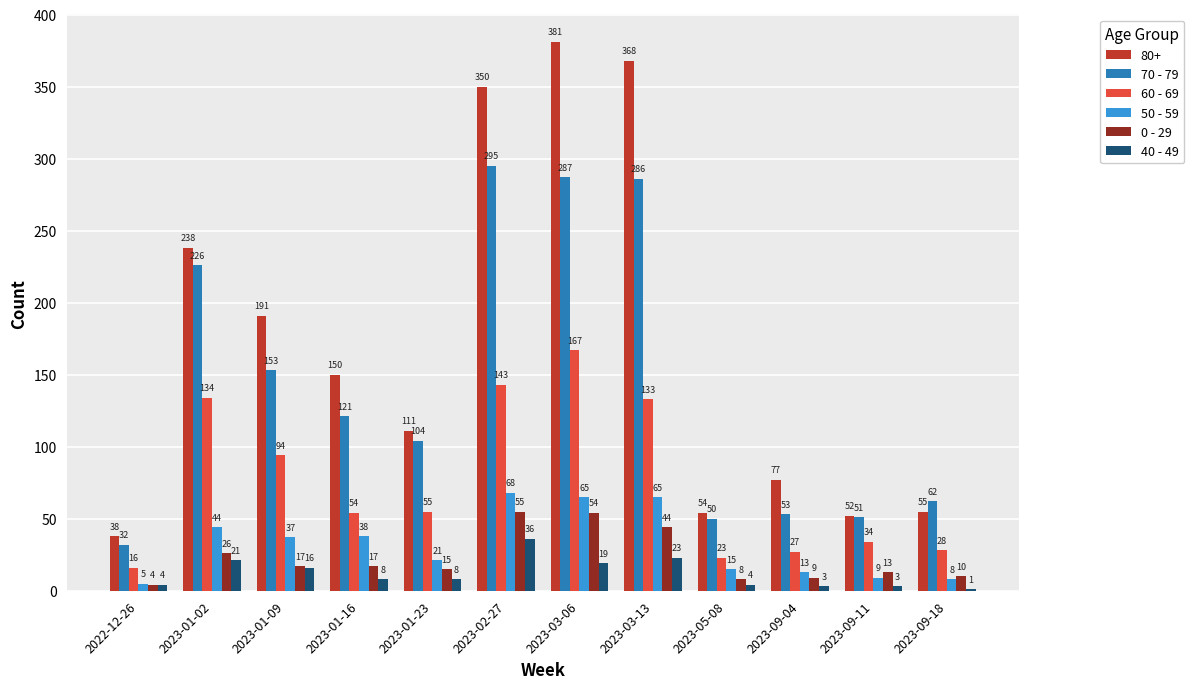

What are all the series names shown in the legend?

80+, 70 - 79, 60 - 69, 50 - 59, 0 - 29, 40 - 49